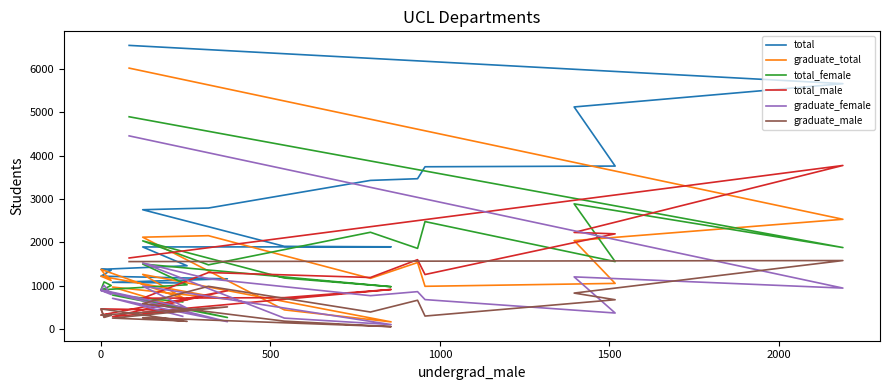

What is the sum of all total_male values?

21463